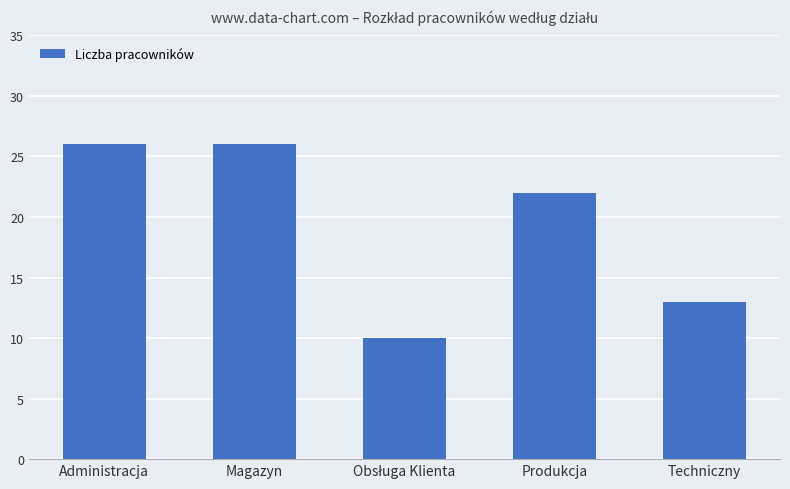

What is the sum of the values at Techniczny and Produkcja?

35